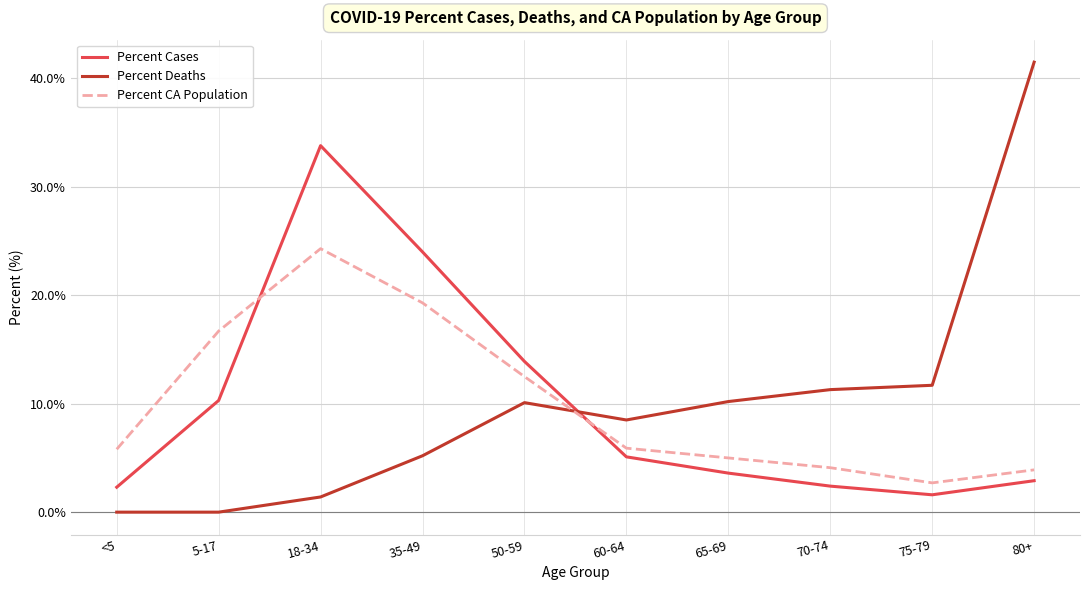

Which series ends up on top after the final intersection of Percent Cases and Percent CA Population?

Percent CA Population